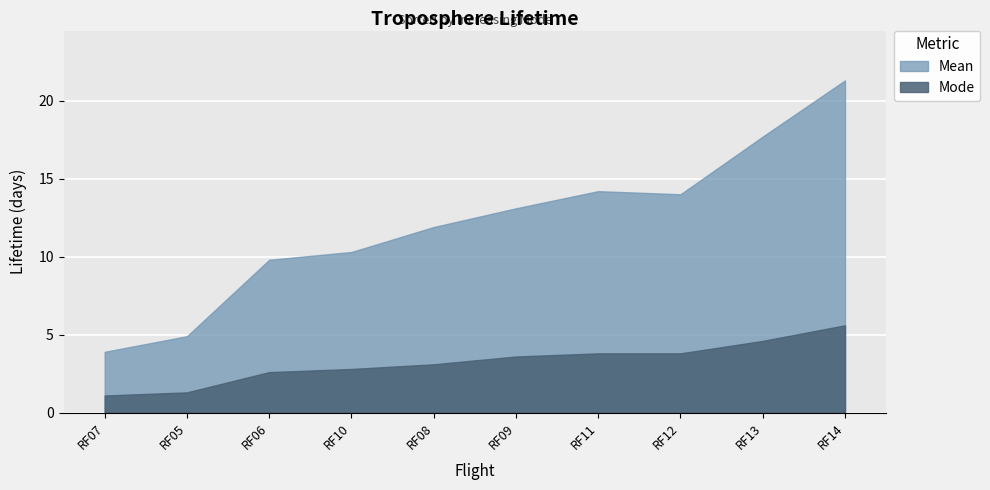

What is the difference between the highest and lowest values at RF12?

10.2